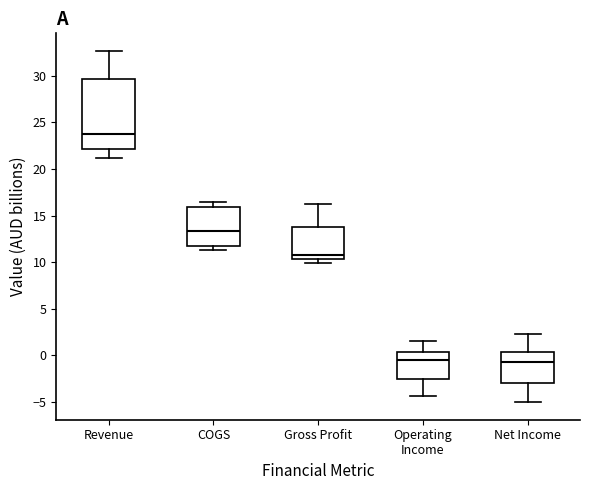

Where is the upper edge of the box for Net Income on the y-axis? The values are not printed on the chart, so give them approximately, as read against the axis.

0.5